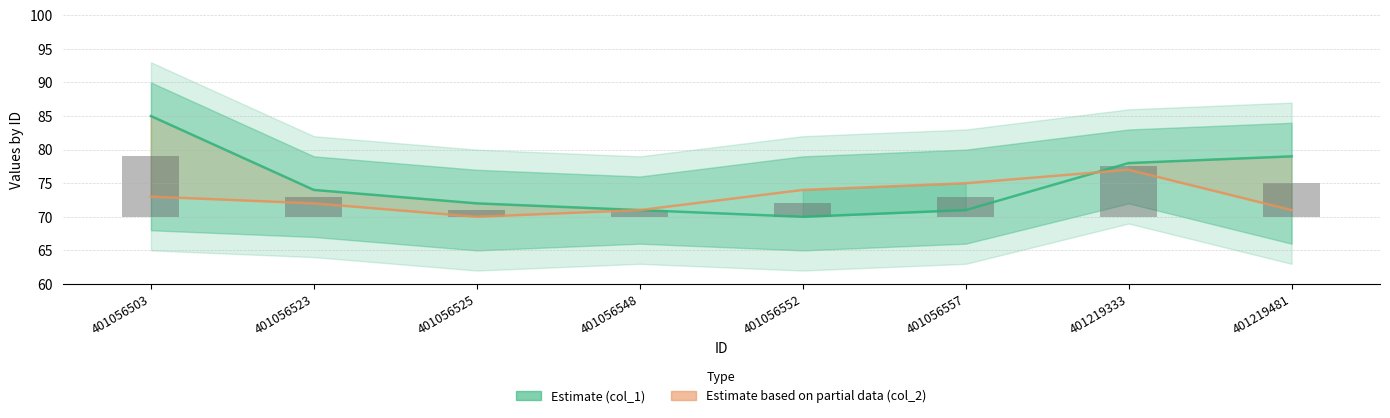

The col_2 (Partial Estimate) series shows 48 at 401056552. True or false?

False